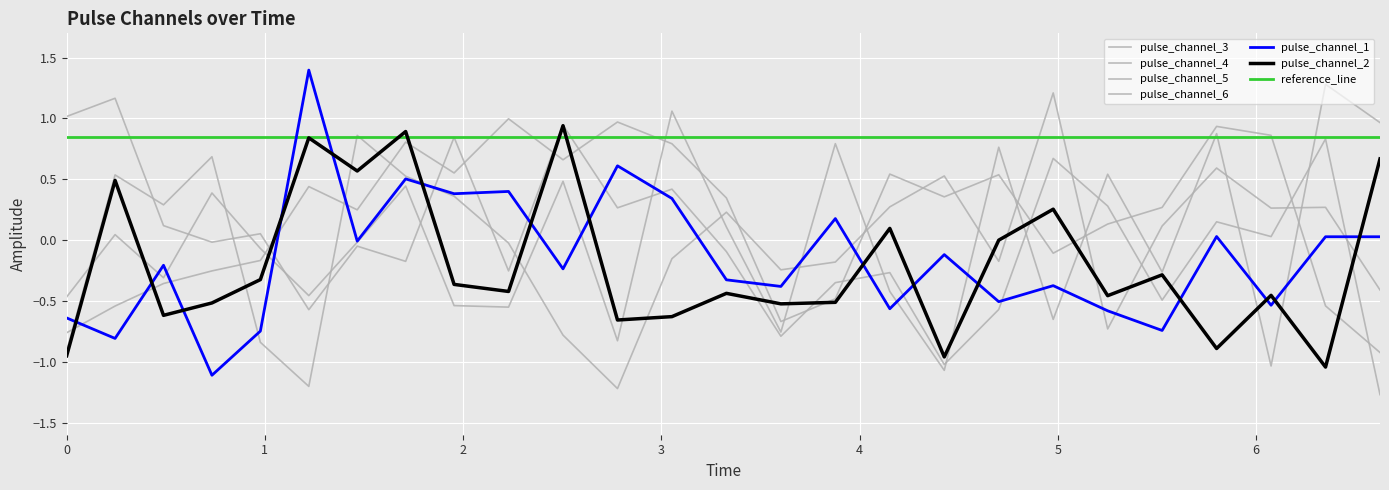

What is the difference between the second highest and second lowest values in the pulse_channel_5 series?

2.1